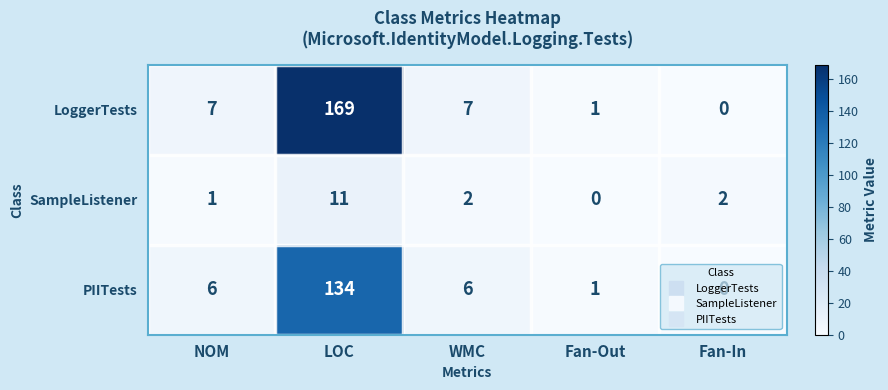

List the series in order of their peak value, highest first.

LoggerTests, PIITests, SampleListener